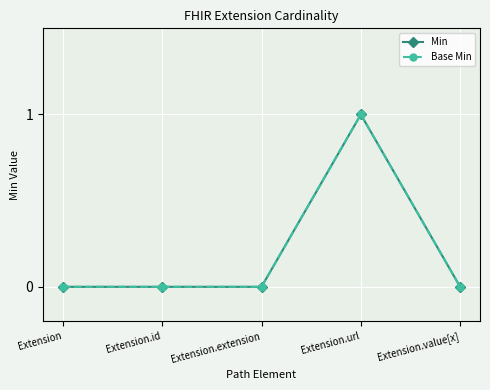

True or false: Base Min has a value of 0 at Extension.id.

True